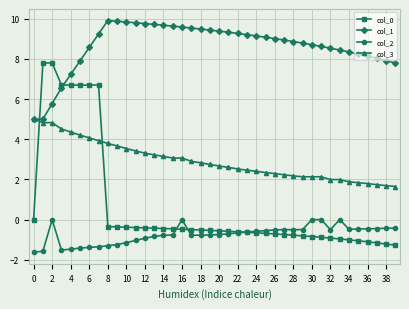

Which series has the largest range (max minus min)?

col_0